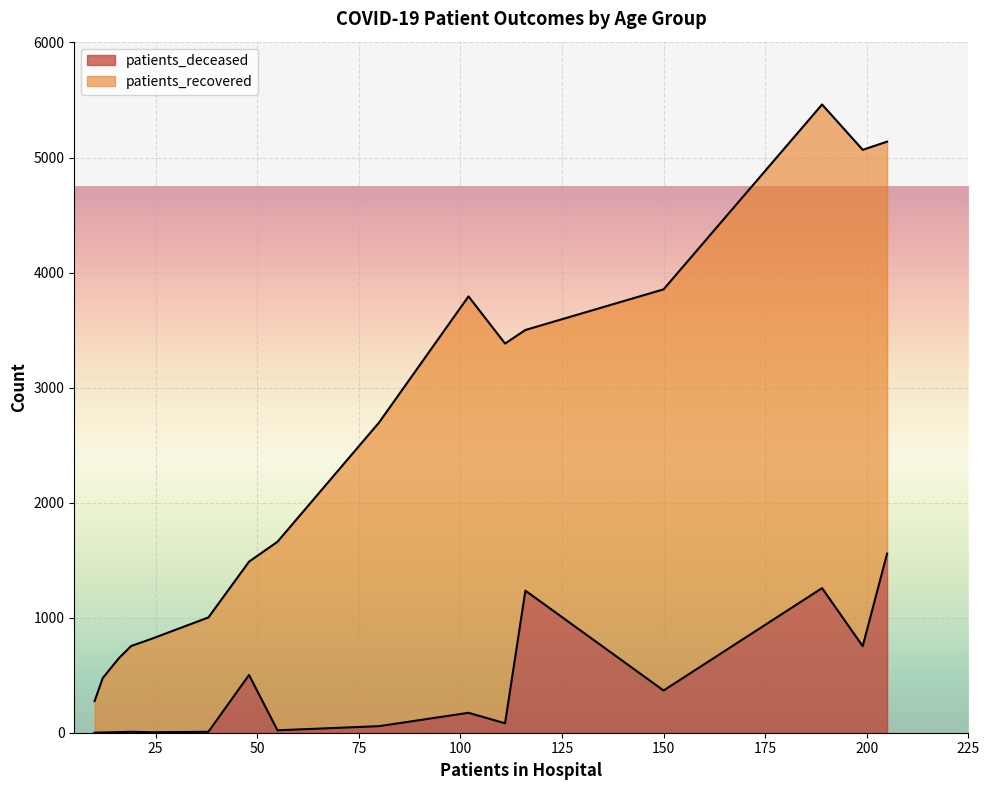

What is the maximum value for patients_deceased?

1557